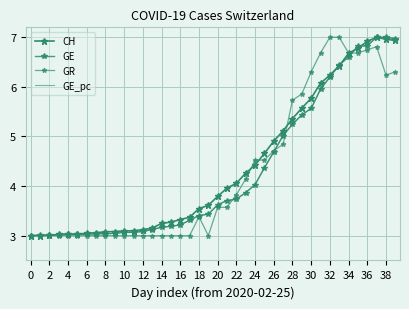

What are all the series names shown in the legend?

CH, GE, GR, GE_pc